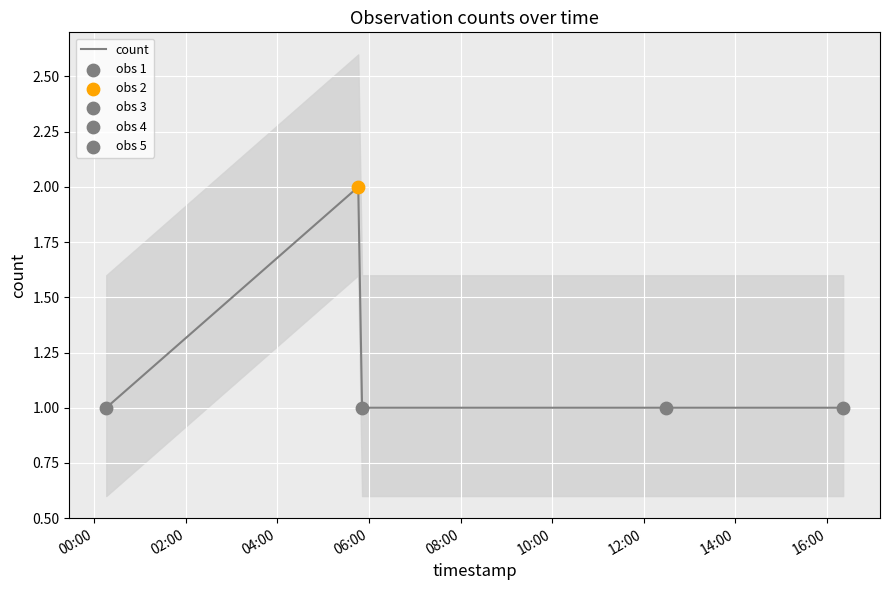

Which has a higher value, 00:00 or 06:00?

00:00